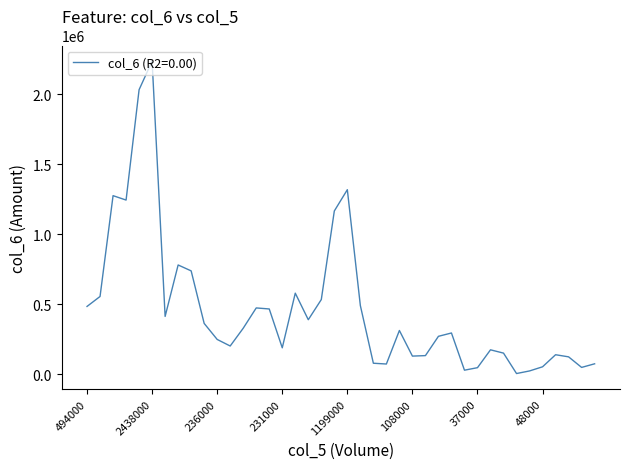

How many lines are shown in the chart?

1